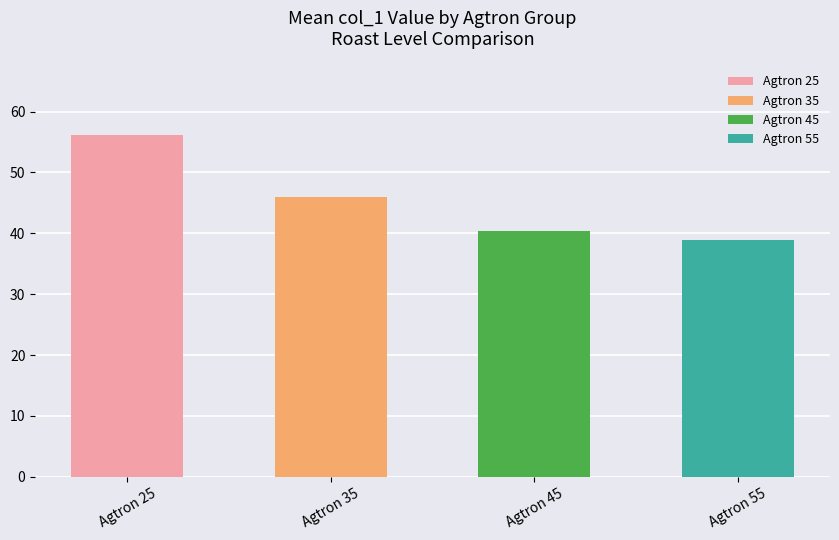

What is the value of the 3rd bar from the left?

40.4